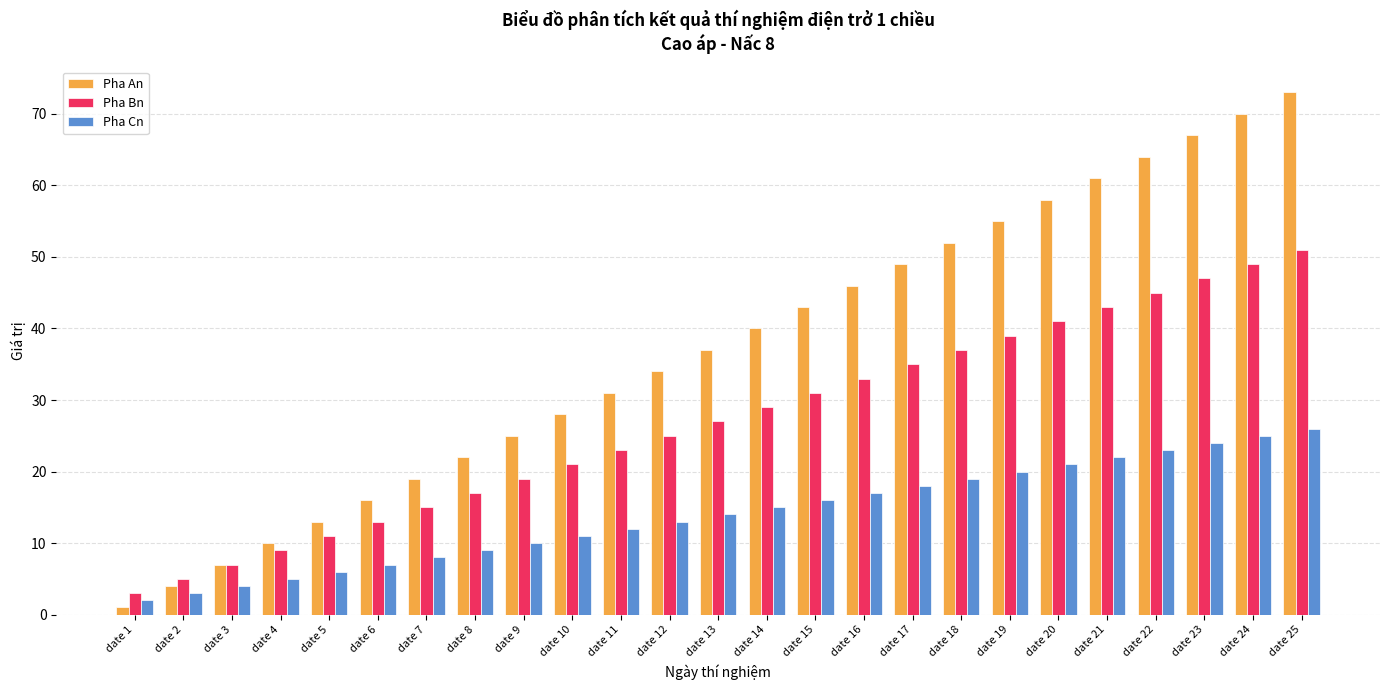

Which series has the largest total across all categories?

Pha An